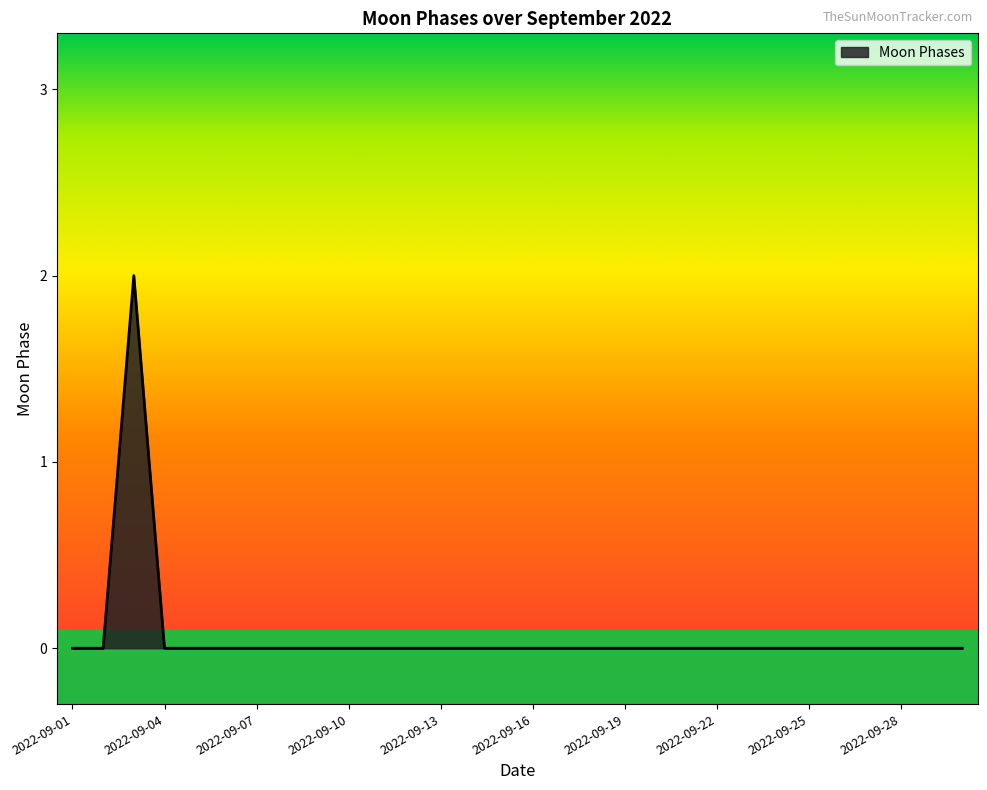

What is the difference between the maximum and minimum values?

2